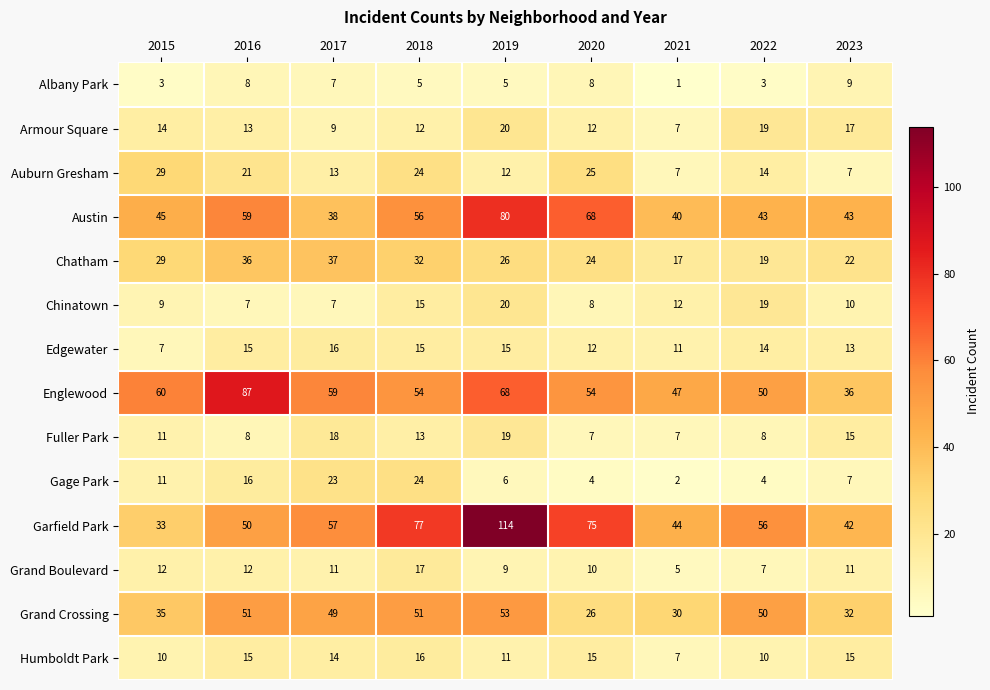

What is the difference between the Chinatown values at 2022 and 2020?

11